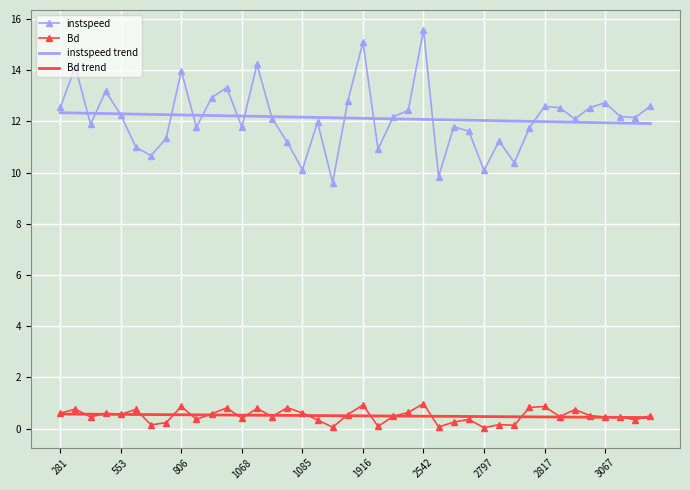

What is the minimum value for Bd trend?

0.4